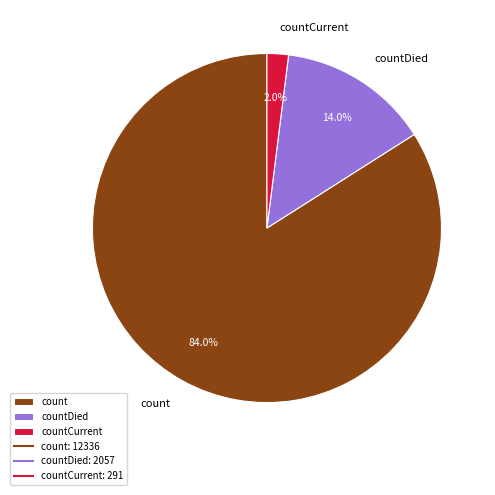

Rank the categories by value from lowest to highest.

countCurrent, countDied, count